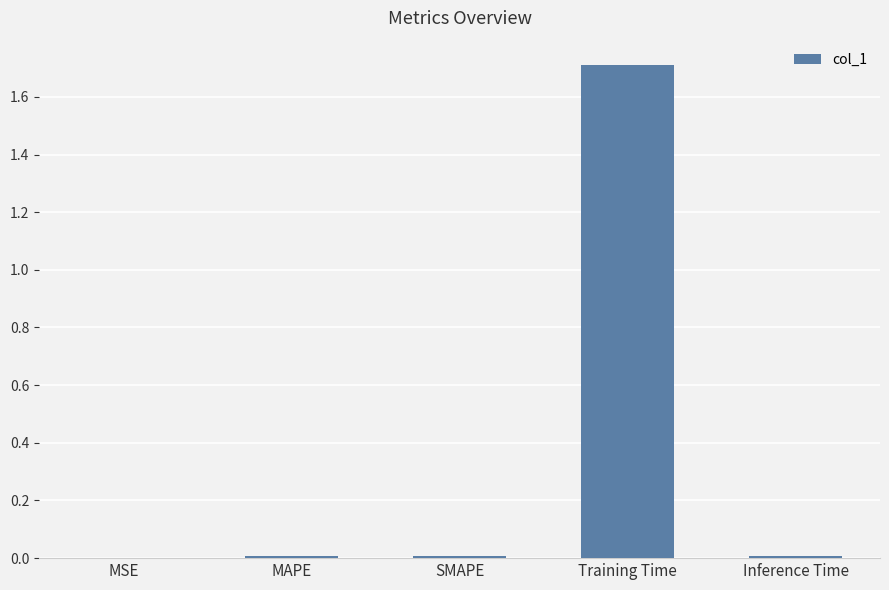

Which label corresponds to the largest value in the chart?

Training Time